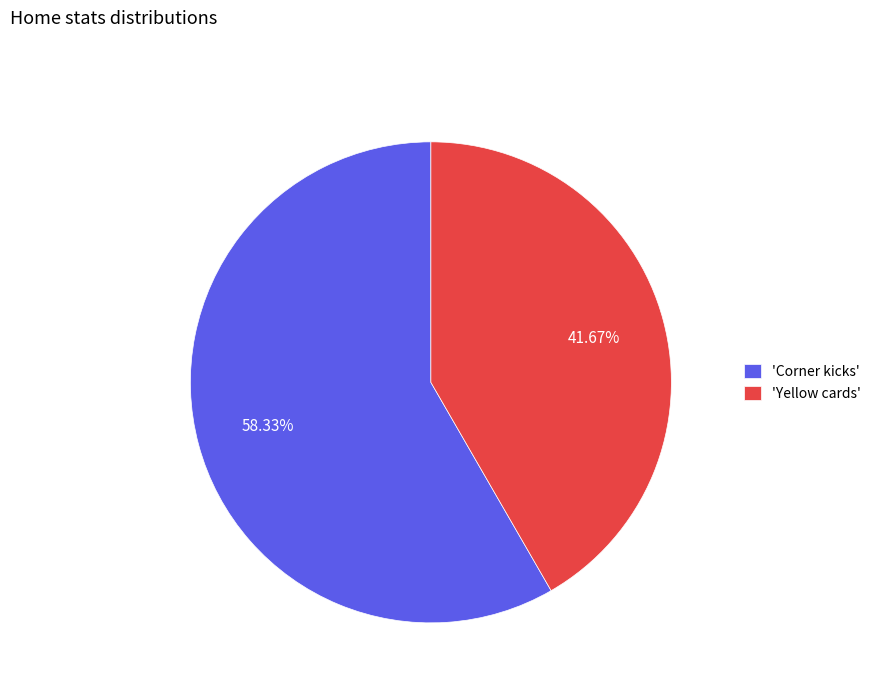

What is the smallest slice in the pie chart?

'Yellow cards'